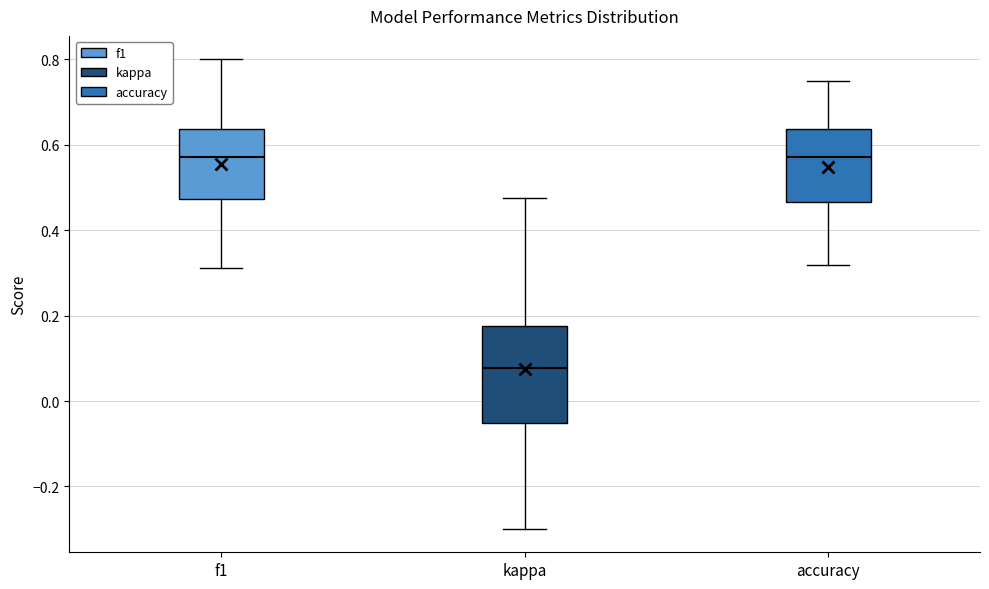

Reading left to right, transcribe this box plot: for each box, give where its median line is, the range the box spans, and where its two whiskers end, as read against the y-axis. The values are not printed on the chart, so give them approximately, as read against the axis.

f1: median 0.58, box 0.48 to 0.64, whiskers 0.32 to 0.80
kappa: median 0.08, box -0.06 to 0.18, whiskers -0.30 to 0.48
accuracy: median 0.58, box 0.46 to 0.64, whiskers 0.32 to 0.76